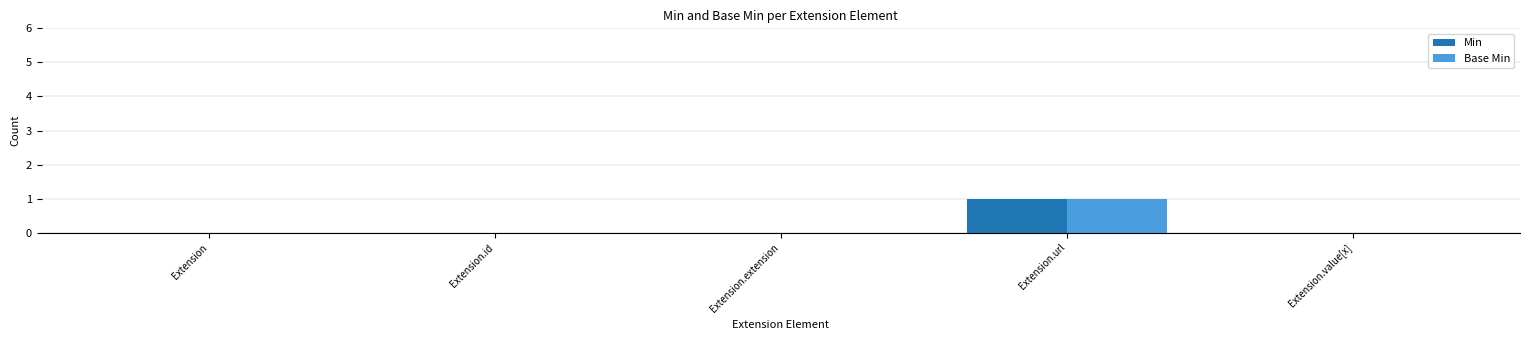

At which category is the sum across all series the highest?

Extension.url